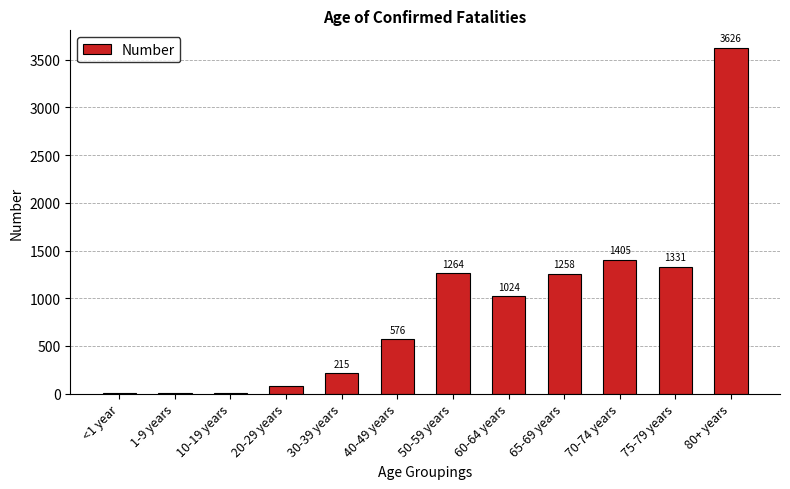

How many series are shown in this chart?

1